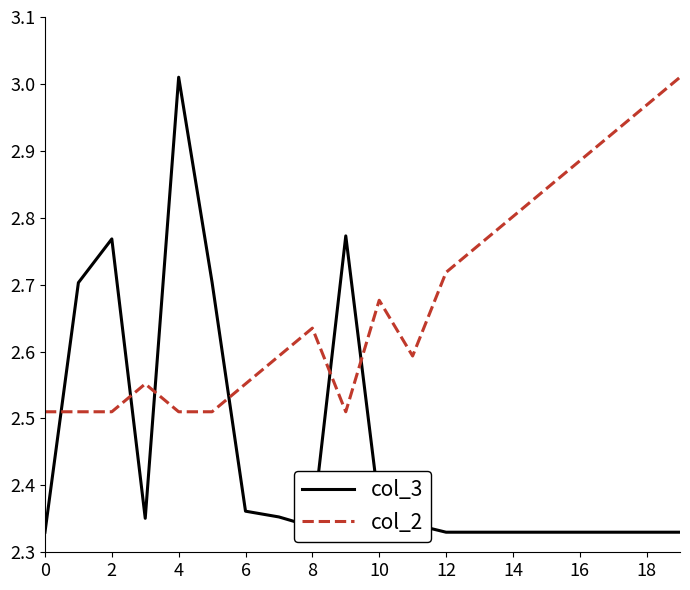

Which series ends up on top after the final intersection of col_3 and col_2?

col_2